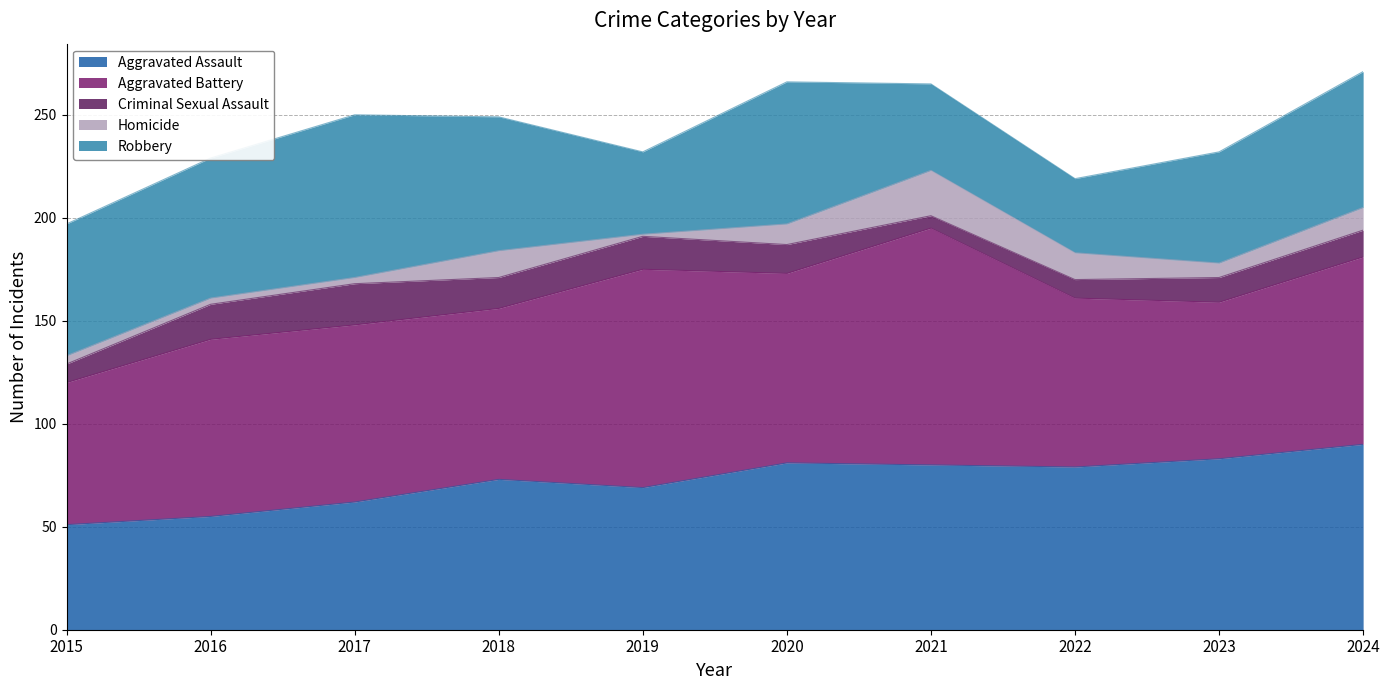

Rank the series at 2022 from lowest to highest value.

Criminal Sexual Assault, Homicide, Robbery, Aggravated Assault, Aggravated Battery